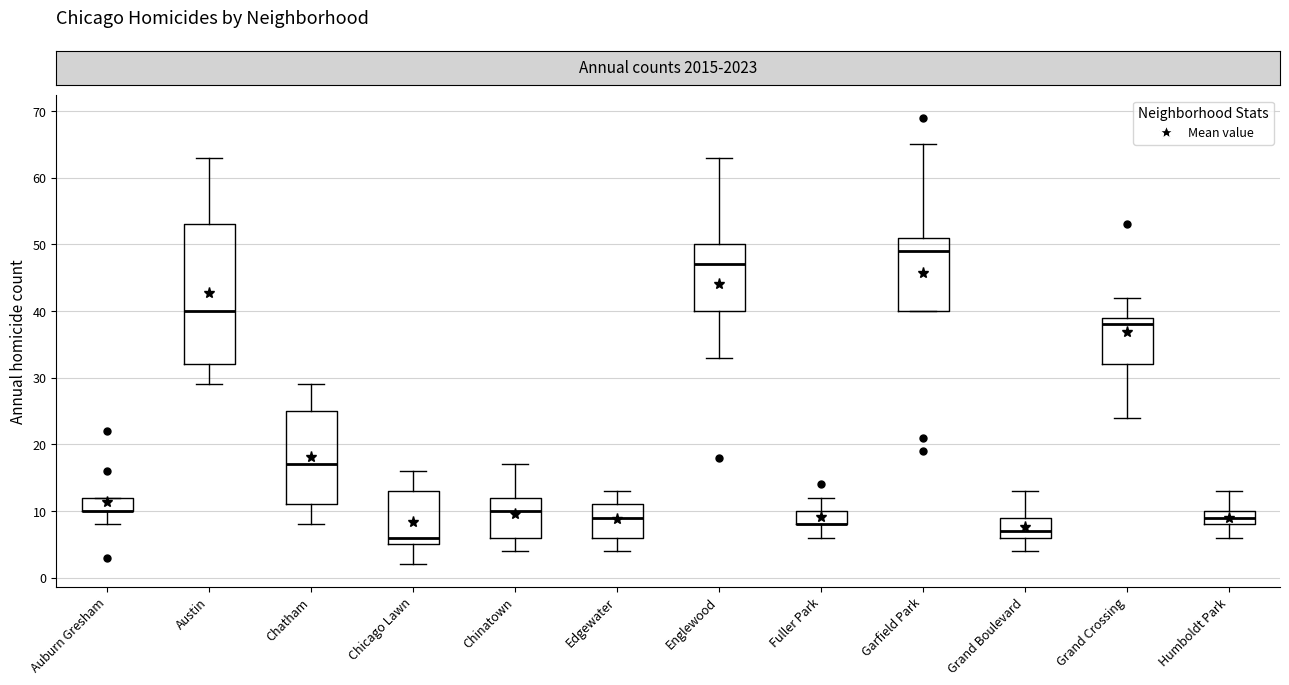

Reading left to right, transcribe this box plot: for each box, give where its median line is, the range the box spans, and where its two whiskers end, as read against the y-axis. The values are not printed on the chart, so give them approximately, as read against the axis.

Auburn Gresham: median 10 (drawn on the box's lower edge), box 10 to 12, whiskers 8 to 12
Austin: median 40, box 32 to 53, whiskers 29 to 63
Chatham: median 17, box 11 to 25, whiskers 8 to 29
Chicago Lawn: median 6, box 5 to 13, whiskers 2 to 16
Chinatown: median 10, box 6 to 12, whiskers 4 to 17
Edgewater: median 9, box 6 to 11, whiskers 4 to 13
Englewood: median 47, box 40 to 50, whiskers 33 to 63
Fuller Park: median 8 (drawn on the box's lower edge), box 8 to 10, whiskers 6 to 12
Garfield Park: median 49, box 40 to 51, whiskers 40 to 65
Grand Boulevard: median 7, box 6 to 9, whiskers 4 to 13
Grand Crossing: median 38, box 32 to 39, whiskers 24 to 42
Humboldt Park: median 9, box 8 to 10, whiskers 6 to 13